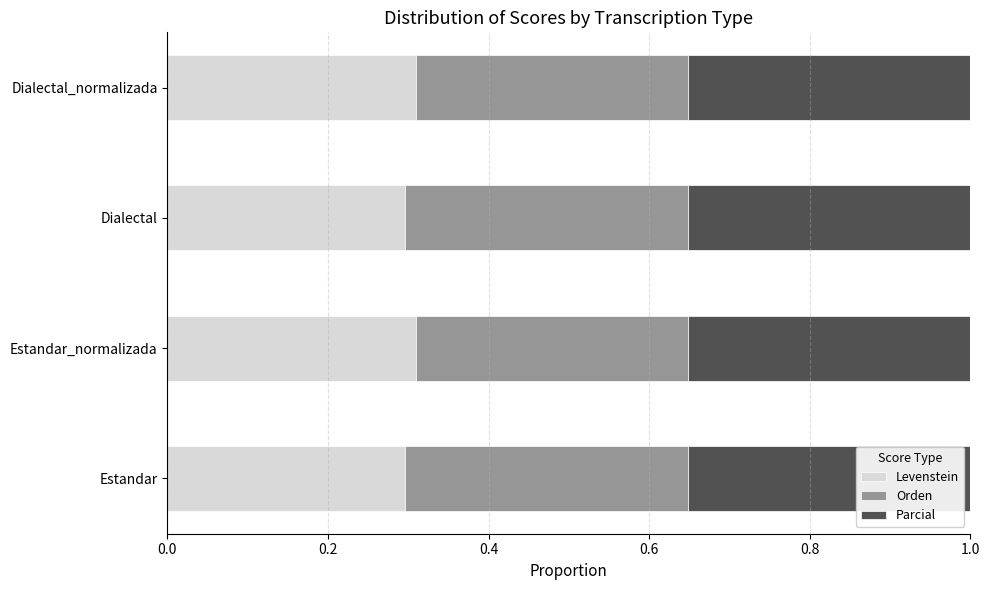

Is it true that Levenstein equals 0.1 at Estandar_normalizada?

False